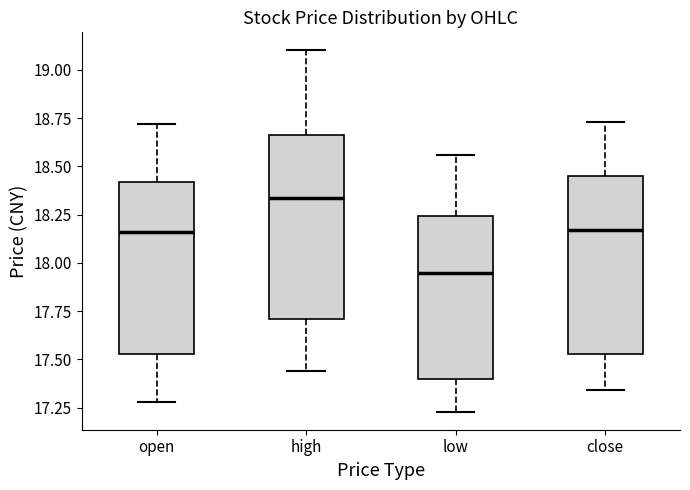

Reading left to right, read every box against the y-axis: the position of its median line, the range the box covers, and the ends of its whiskers. The values are not printed on the chart, so give them approximately, as read against the axis.

open: median 18.15, box 17.55 to 18.40, whiskers 17.30 to 18.70
high: median 18.35, box 17.70 to 18.65, whiskers 17.45 to 19.10
low: median 17.95, box 17.40 to 18.25, whiskers 17.25 to 18.55
close: median 18.15, box 17.55 to 18.45, whiskers 17.35 to 18.75